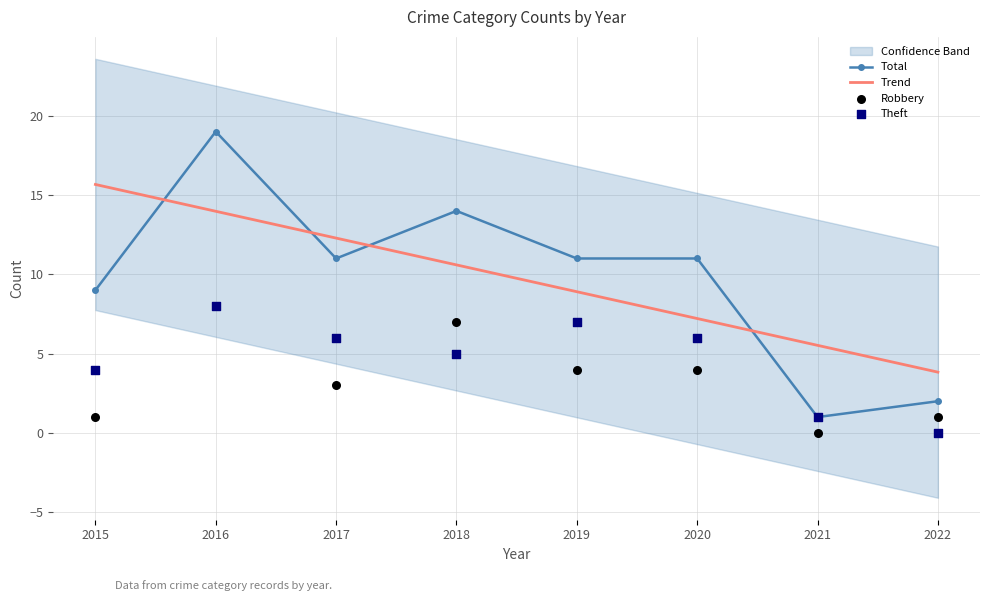

Which series contains the lowest Y value?

Robbery